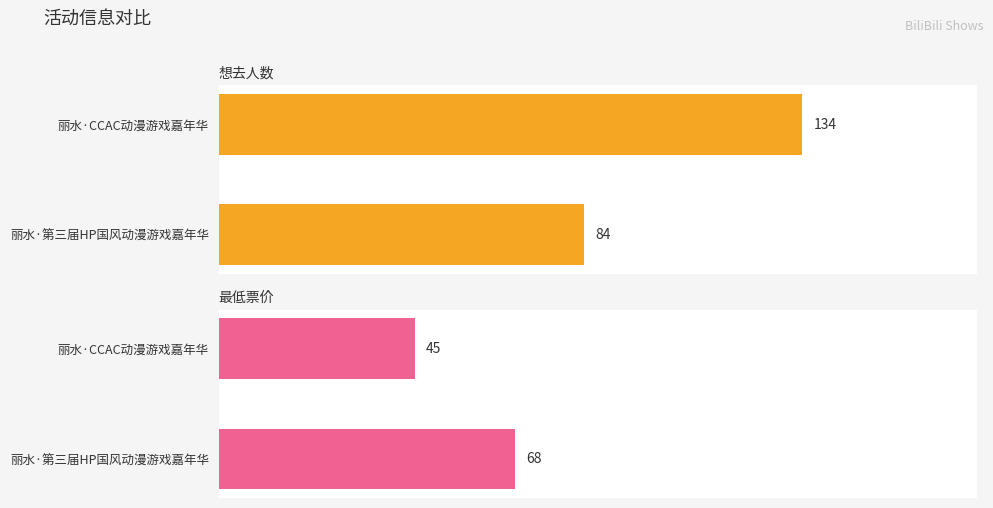

What is the total value across all series at 丽水·第三届HP国风动漫游戏嘉年华?

152